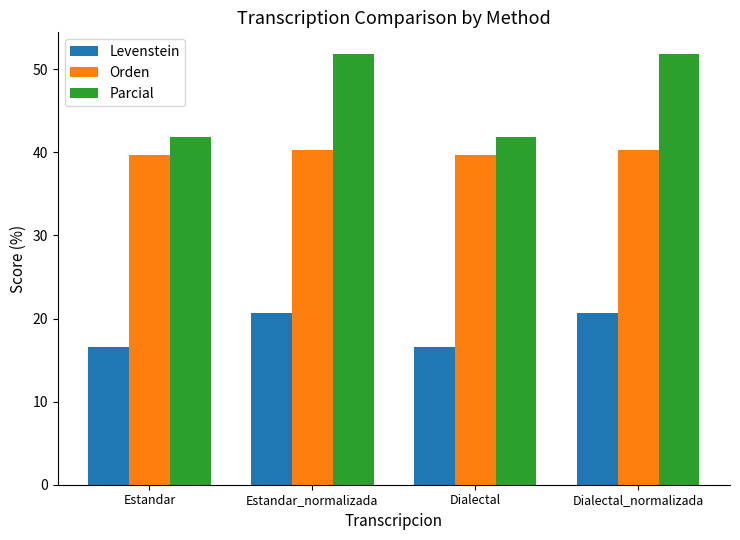

What is the greatest value displayed?

51.9